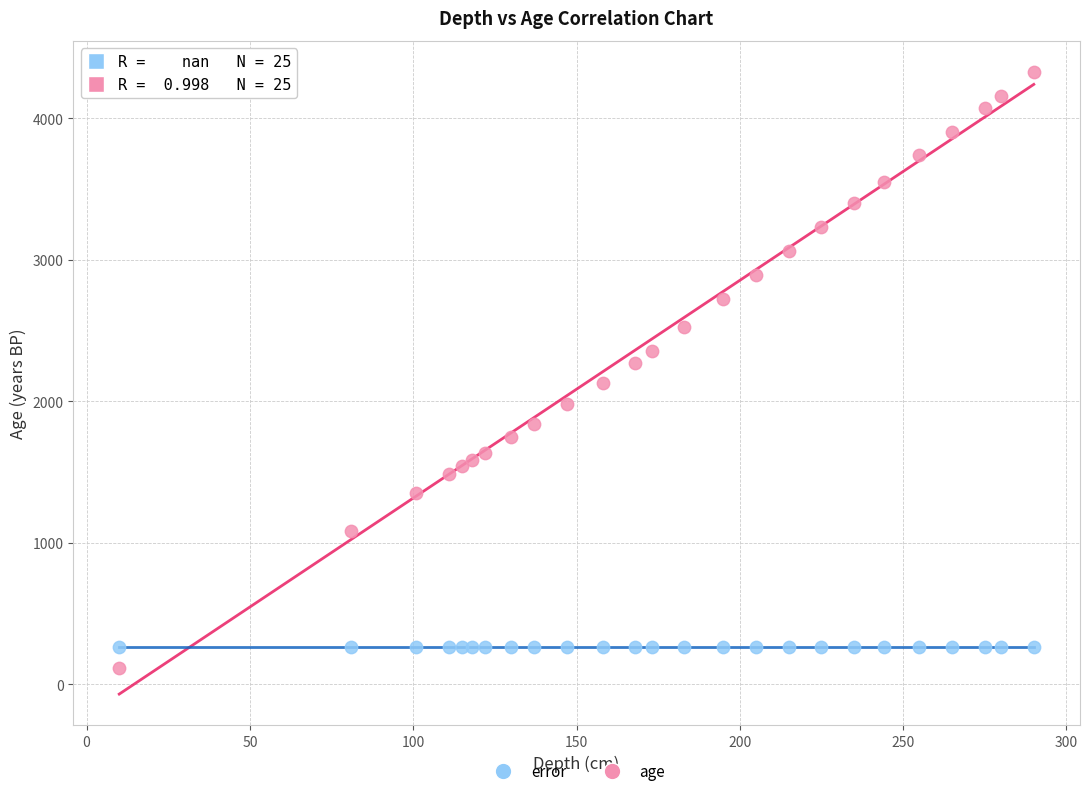

Which series reaches the minimum Y coordinate?

age